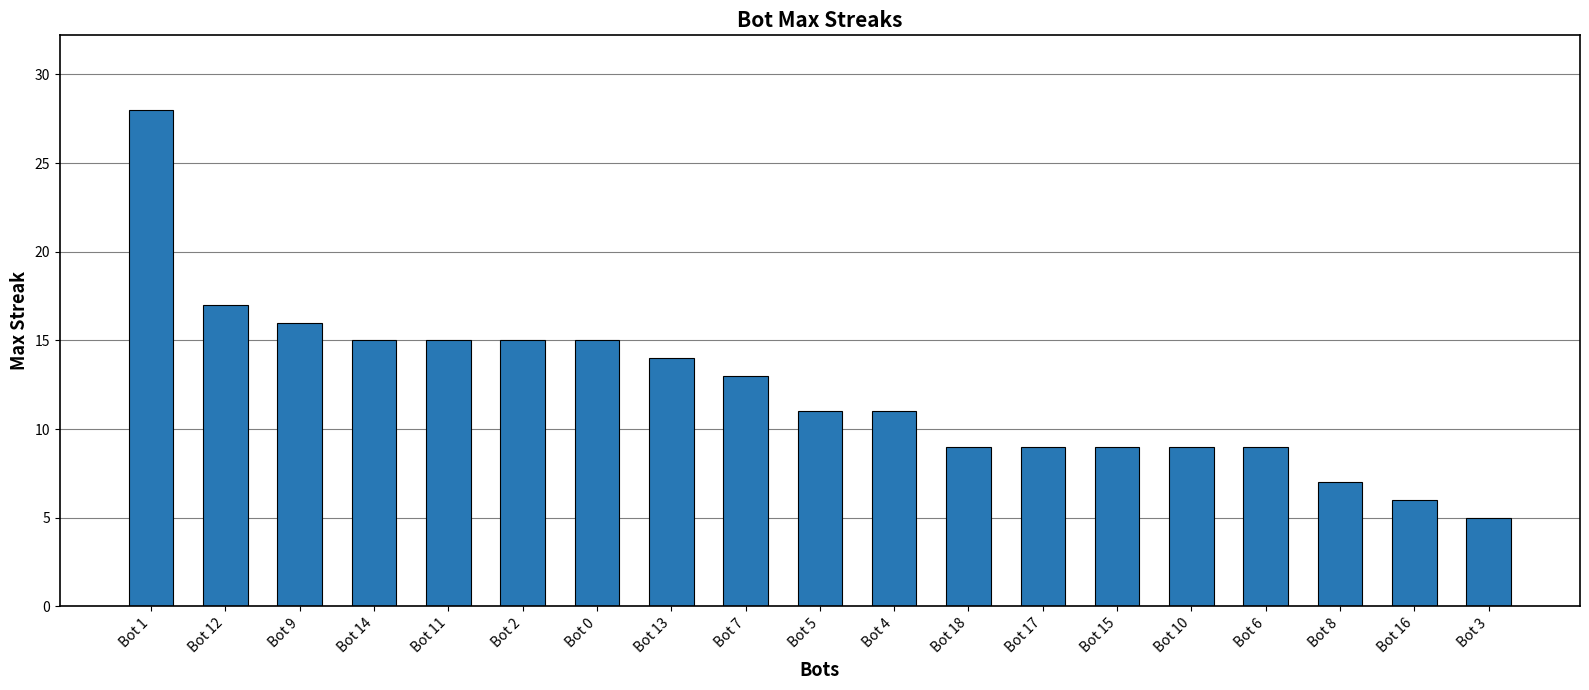

Reading right to left, what are all the values shown in this chart?

Bot 3=5	Bot 16=6	Bot 8=7	Bot 6=9	Bot 10=9	Bot 15=9	Bot 17=9	Bot 18=9	Bot 4=11	Bot 5=11	Bot 7=13	Bot 13=14	Bot 0=15	Bot 2=15	Bot 11=15	Bot 14=15	Bot 9=16	Bot 12=17	Bot 1=28